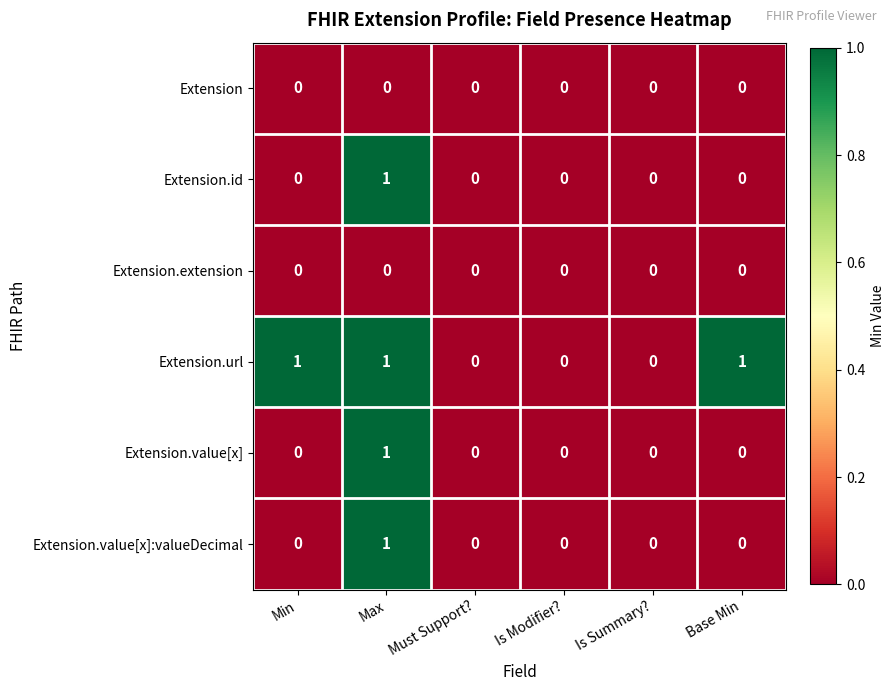

Which series has the largest total across all categories?

Extension.url